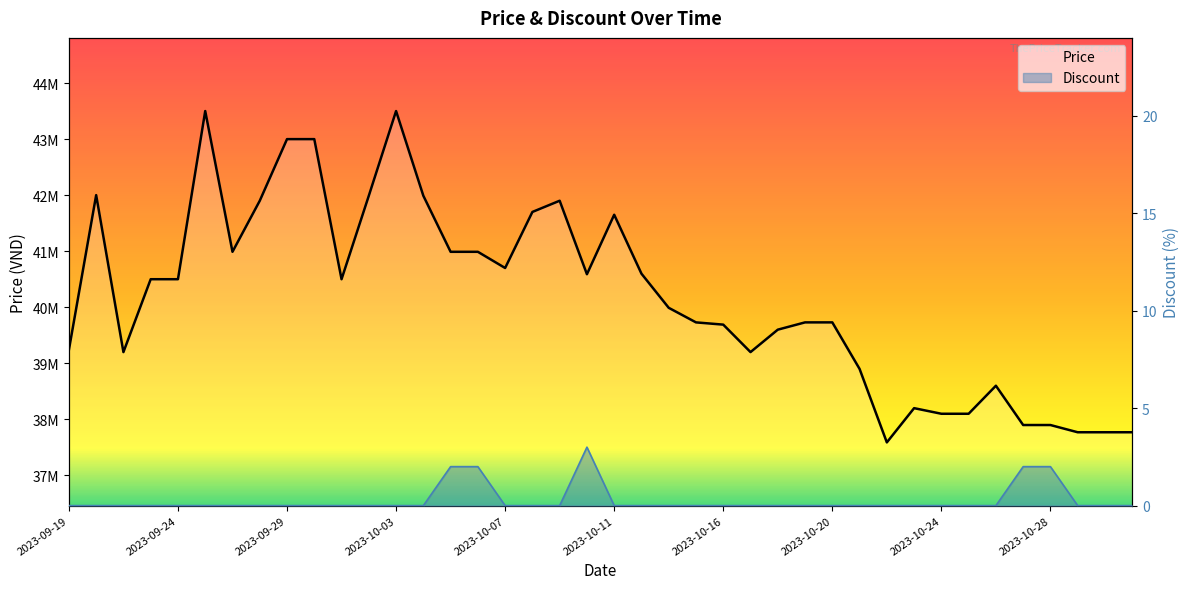

How many interior local peaks does the Discount series have?

1